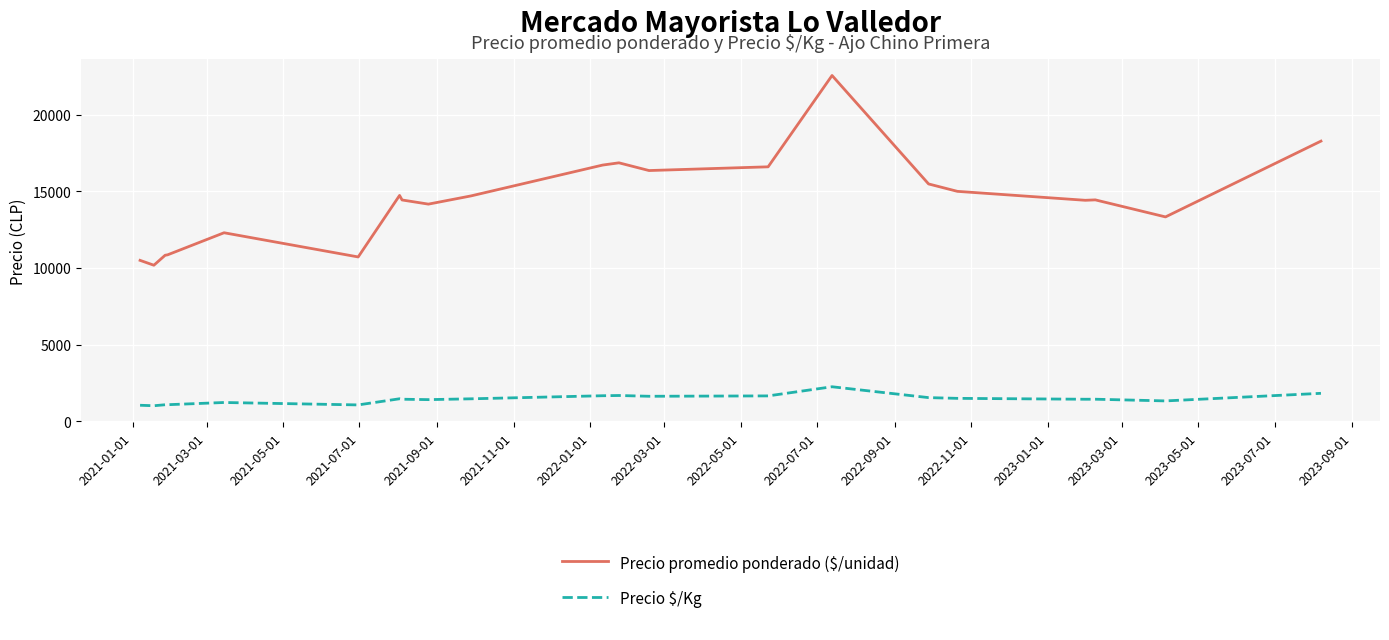

Which series has the widest spread of values?

Precio promedio ponderado ($/unidad)